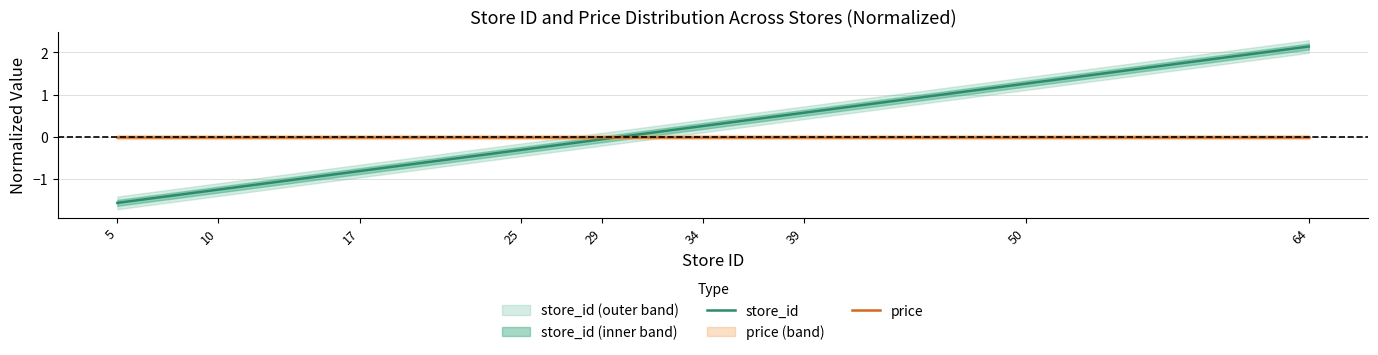

The store_id series shows -0.8 at 5. True or false?

False